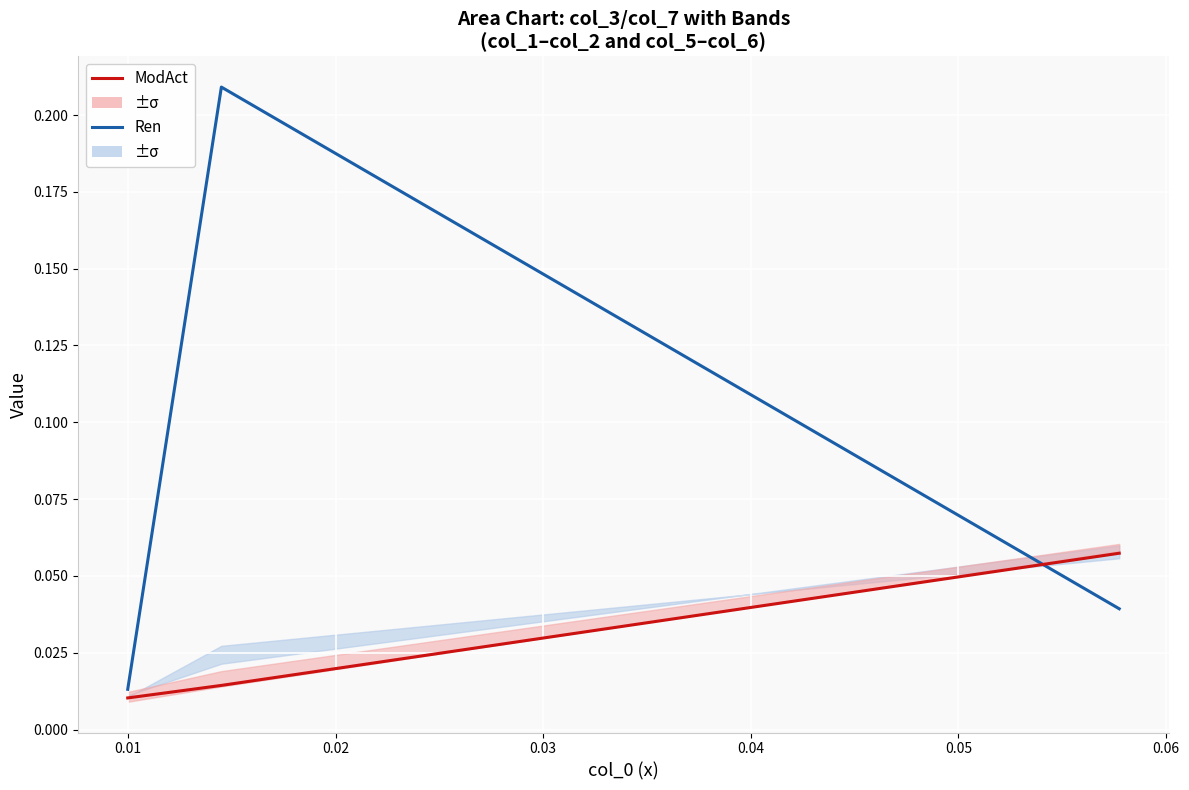

How many lines are shown in the chart?

2